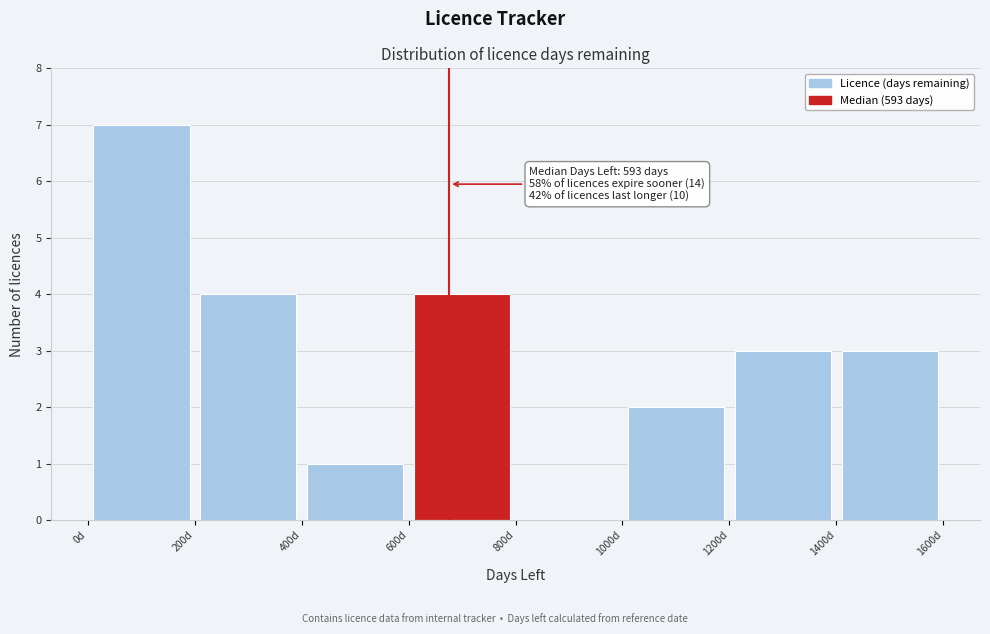

Over which range of the x-axis is the bar tallest?

0 to 200